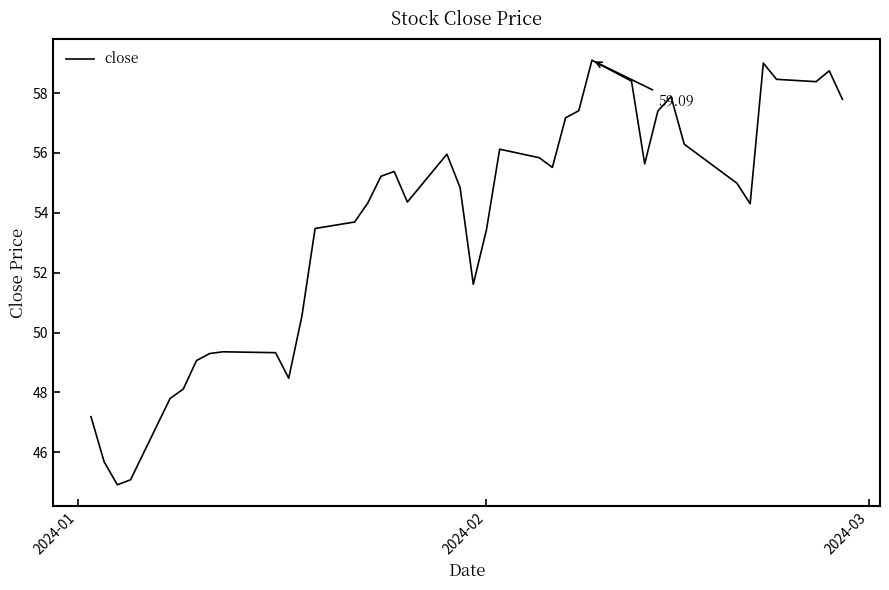

What is the maximum value shown in the chart?

59.1